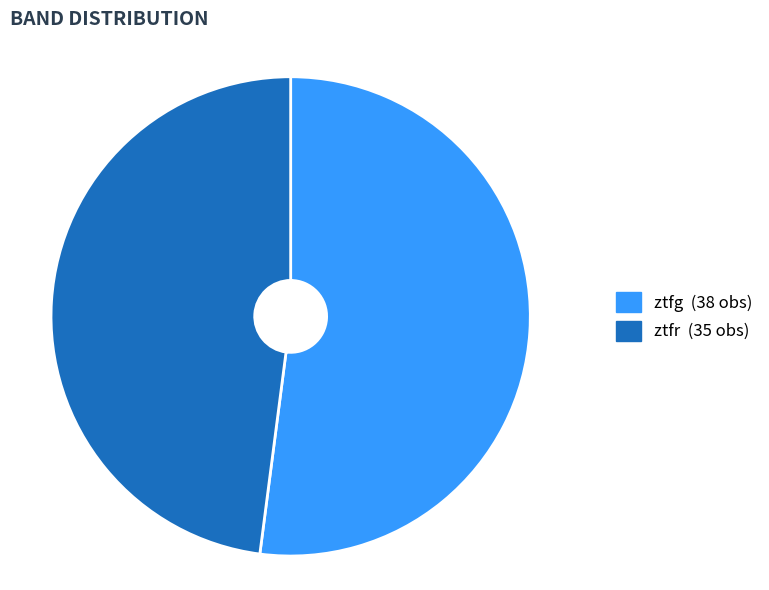

Rank the categories by value from highest to lowest.

ztfg, ztfr